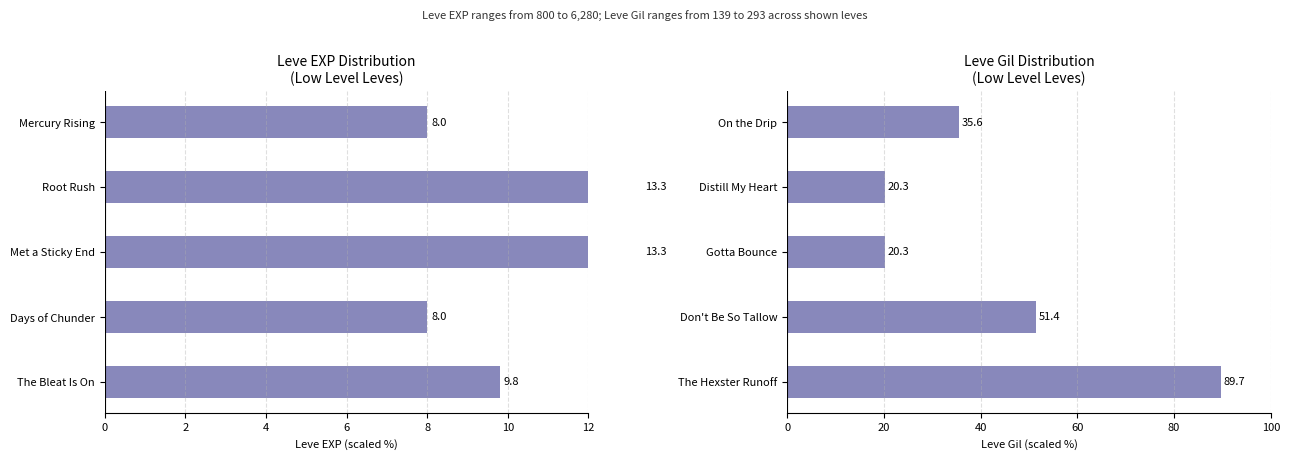

What is the value of the Leve EXP bar at the 1st from the left?

8.0